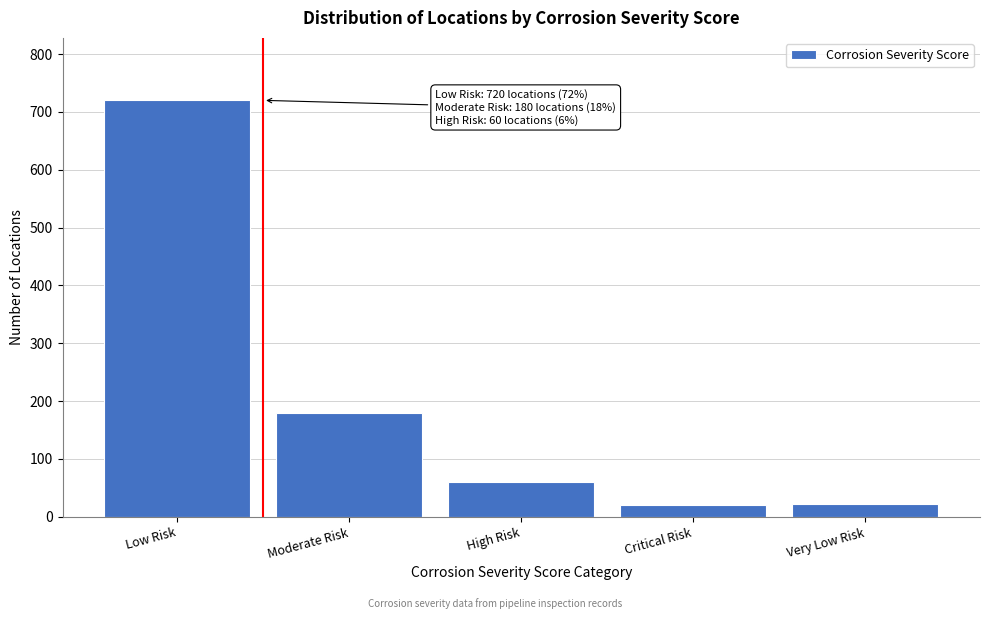

Is it true that the value at Moderate Risk is 54?

False